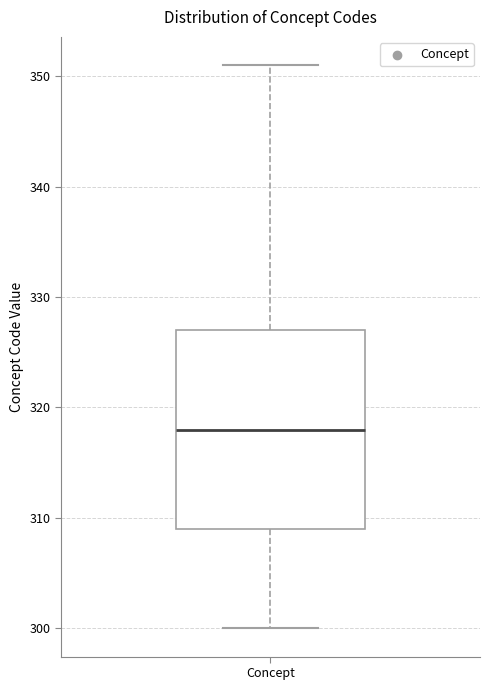

Transcribe this box plot: give where the median line is, the range the box spans, and where the two whiskers end, as read against the y-axis. The values are not printed on the chart, so give them approximately, as read against the axis.

median 318, box 309 to 327, whiskers 300 to 351